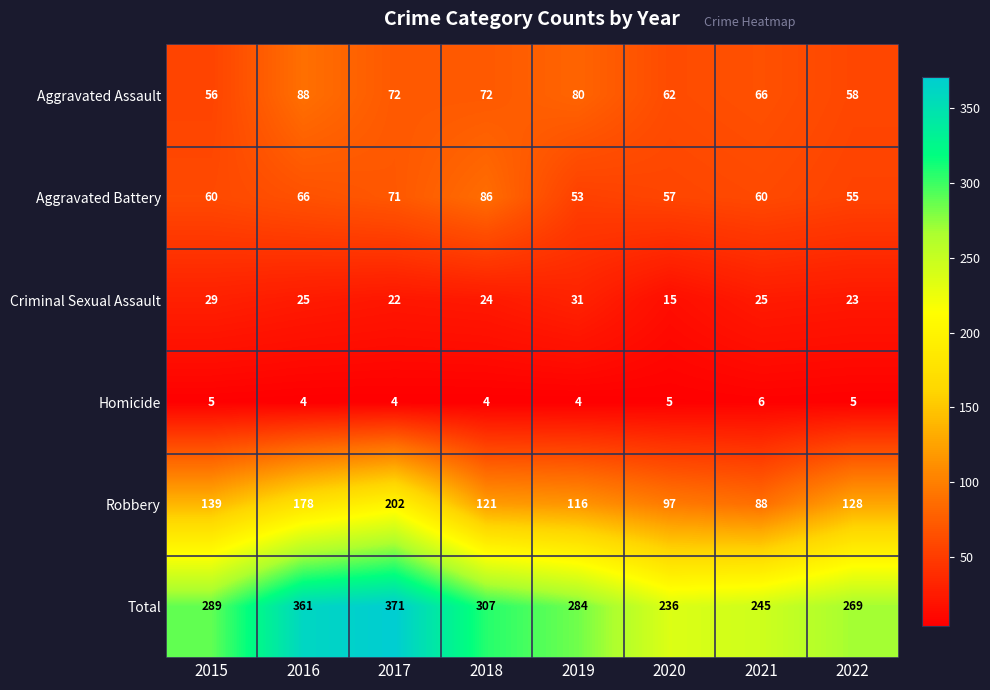

What is the difference between the highest and lowest values at 2020?

231